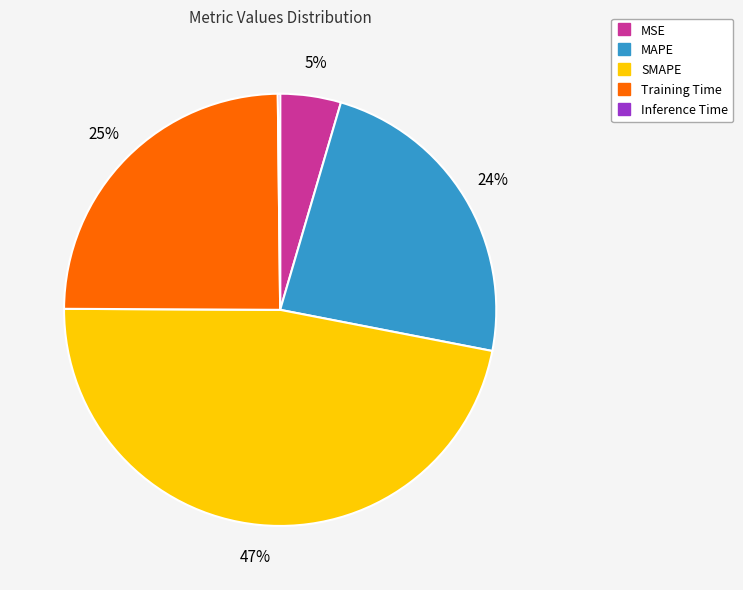

Do SMAPE and MSE together represent more than half of the pie?

Yes